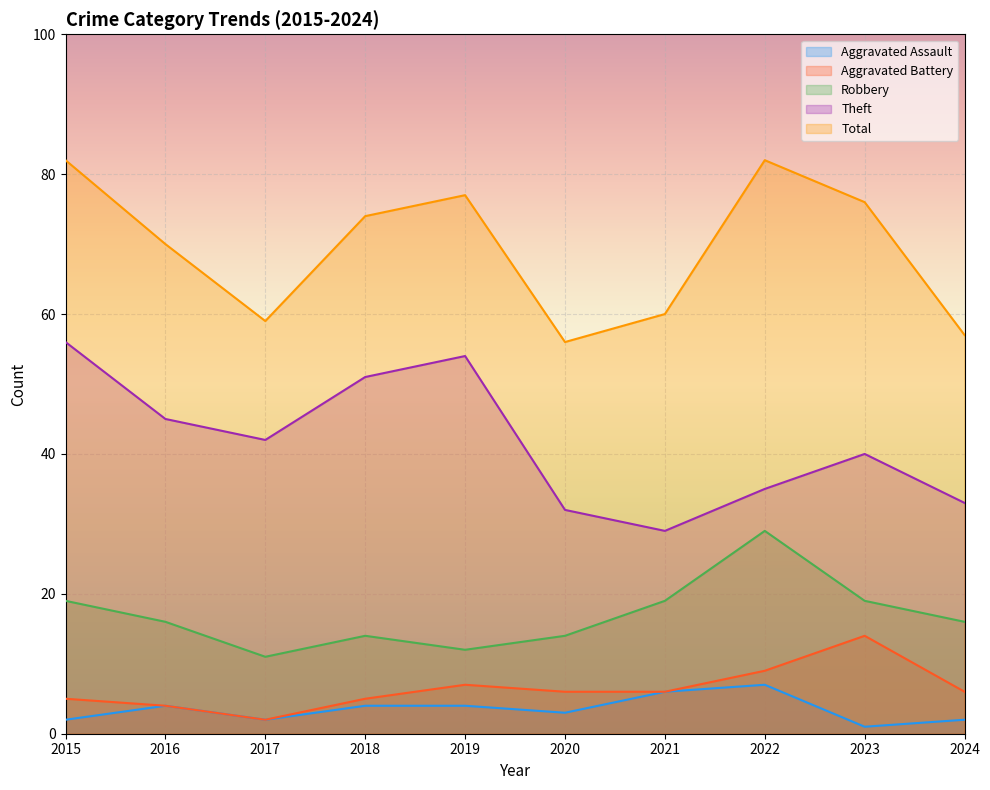

The value of Aggravated Battery at 2015 is 3. True or false?

False